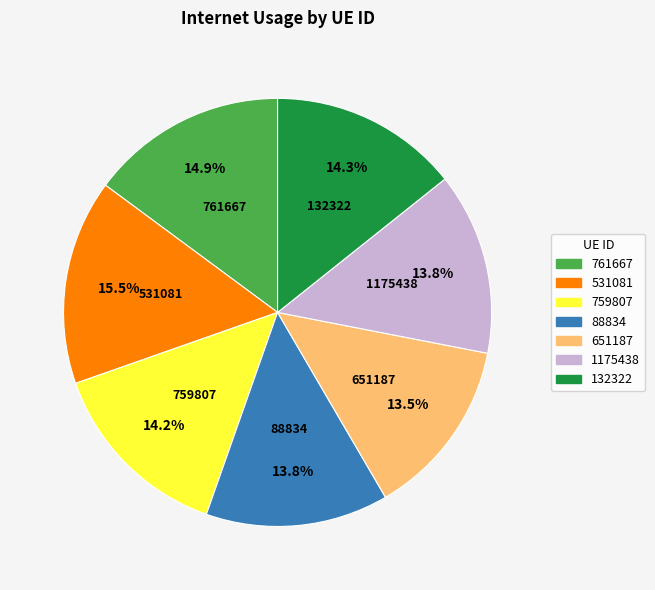

How much of the chart is everything except 761667?

85.1%